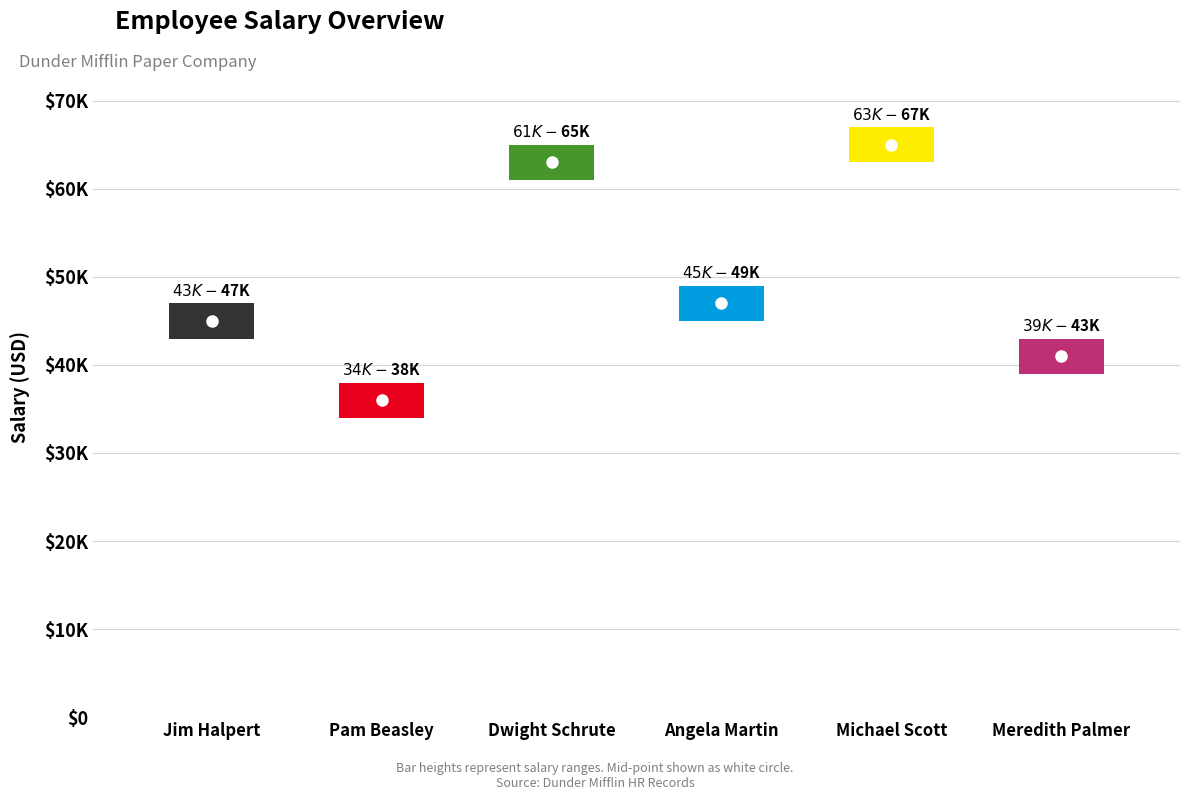

How many lines are shown in the chart?

1